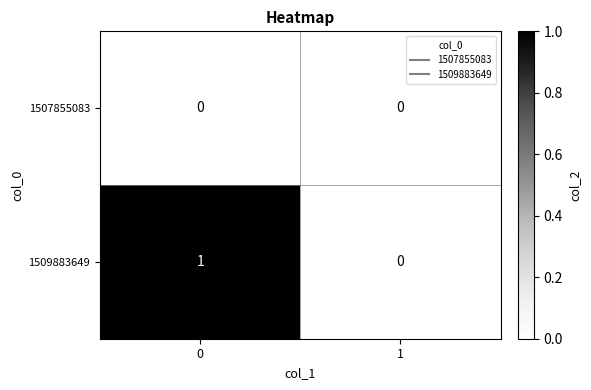

Reading left to right, extract all data points from this chart.

1507855083: 0	0
1509883649: 1	0